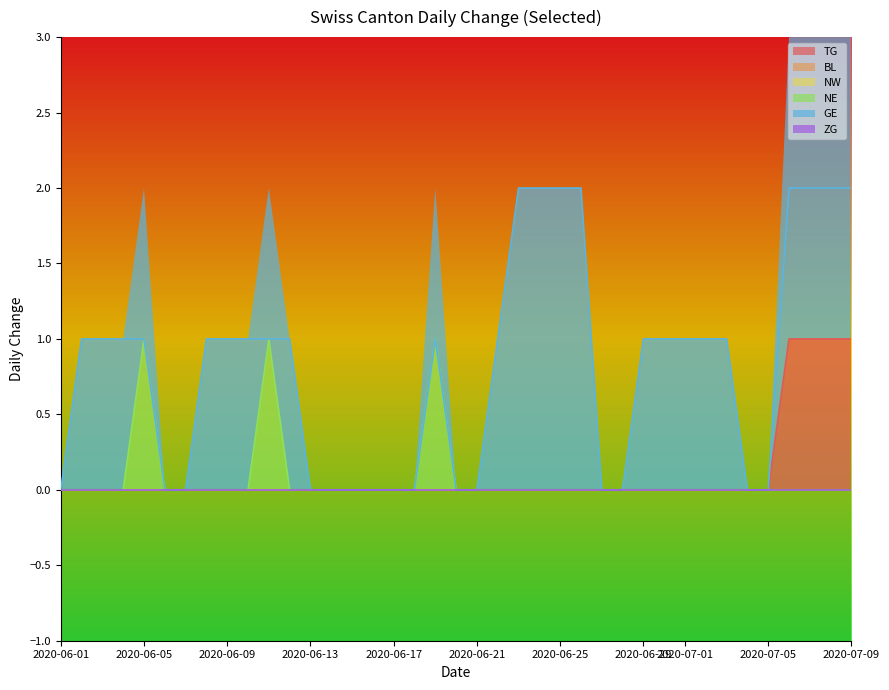

What is the total value across all series at 2020-07-13?

3